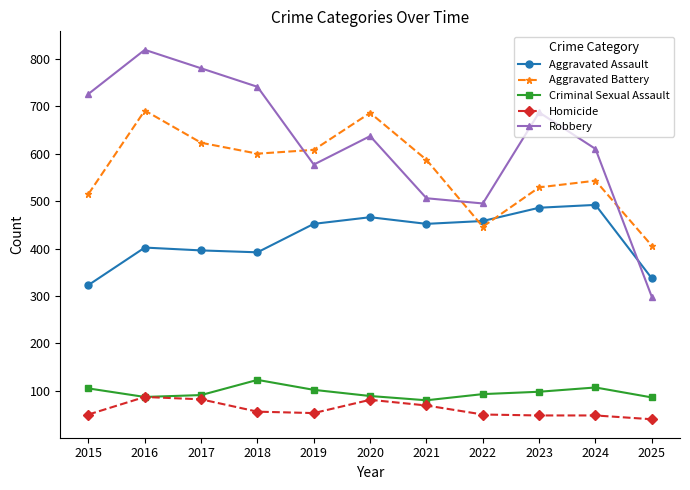

Count the number of categories in the chart.

11